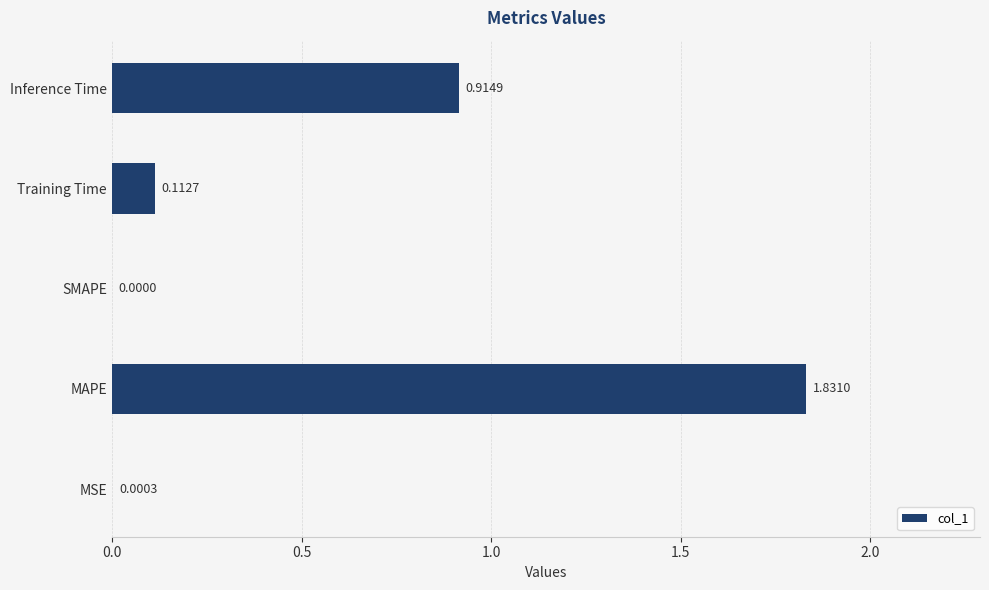

What is the sum of all values?

2.9